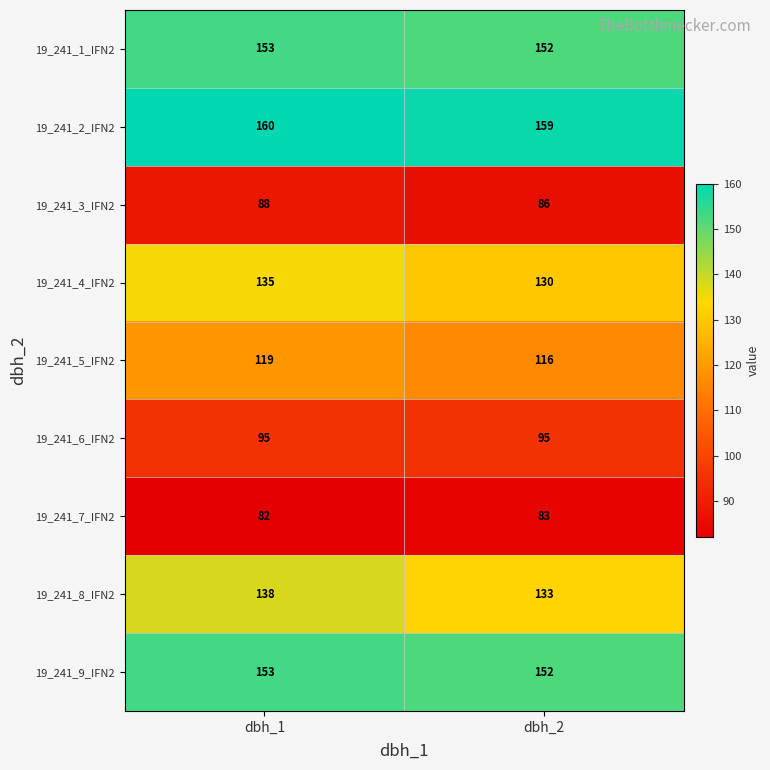

Which series has the largest total across all categories?

19_241_2_IFN2